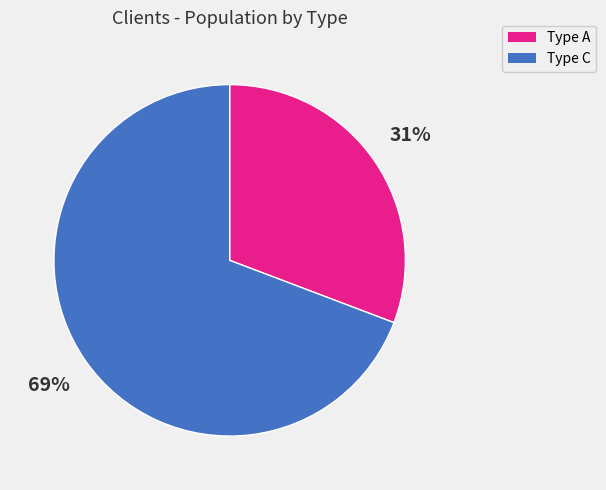

Between Type A and Type C, which is larger?

Type C